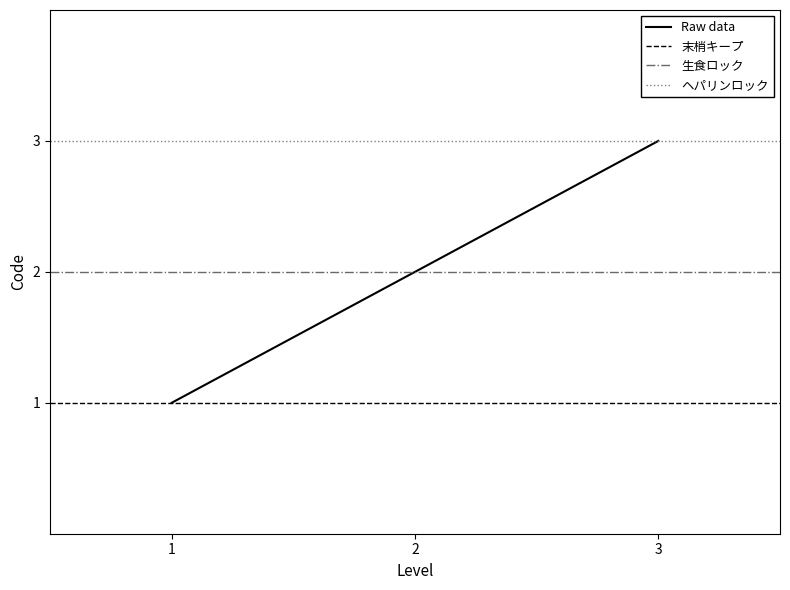

The Raw data series shows 3 at 2. True or false?

False